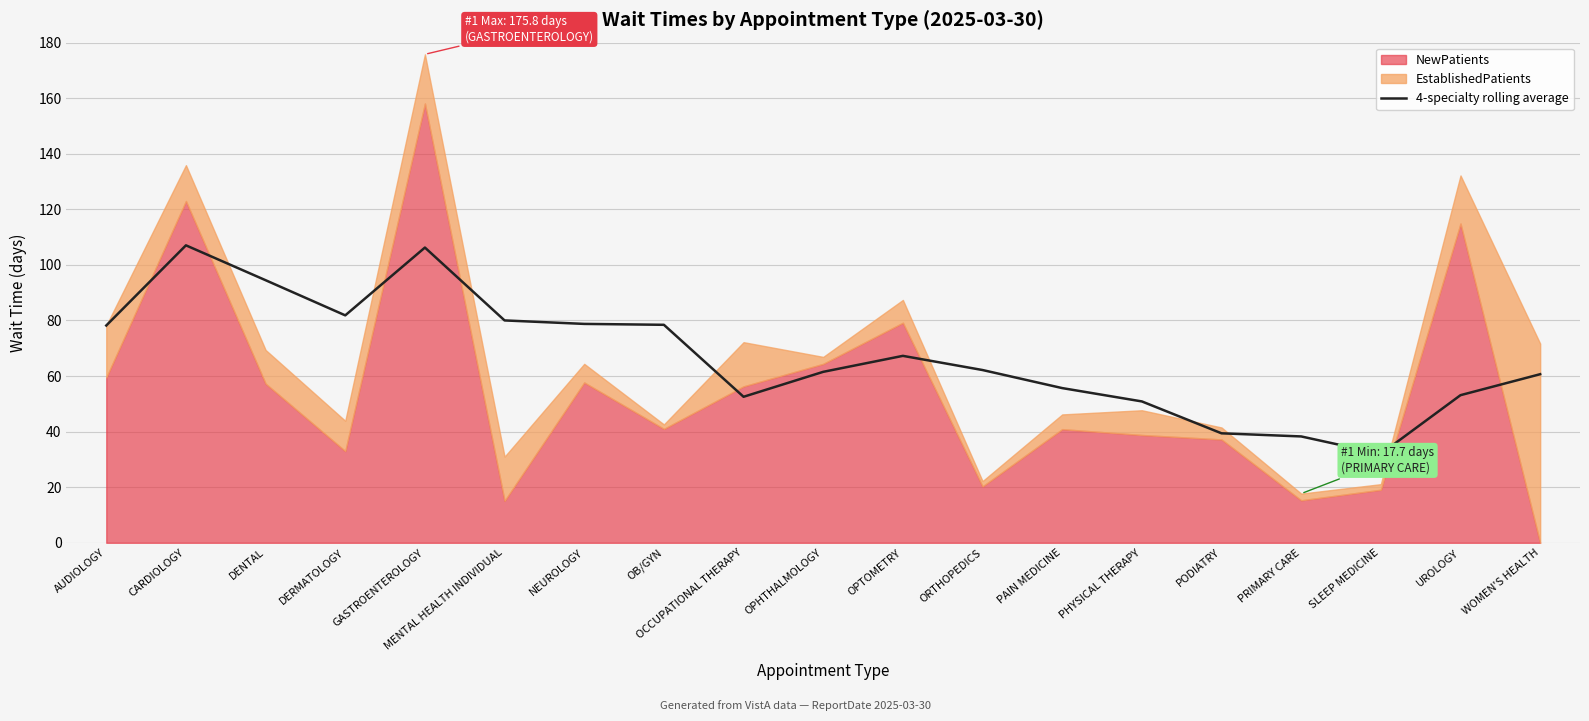

What is the difference between the maximum and second lowest values?

68.8